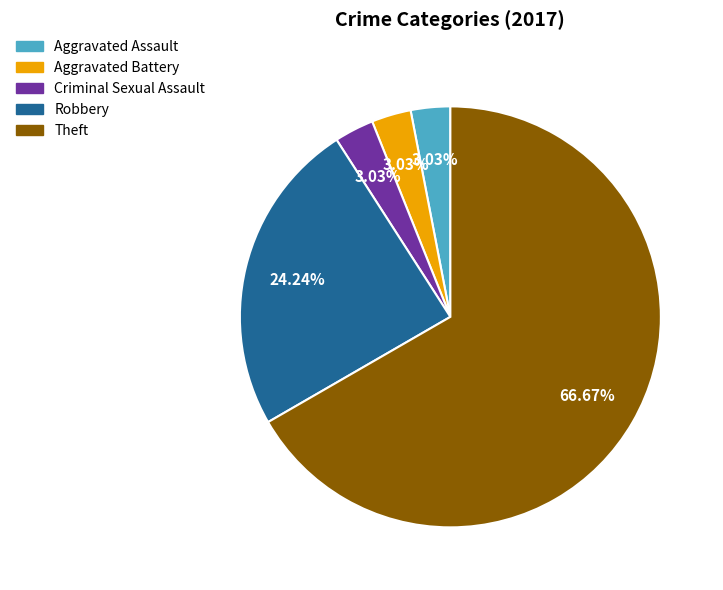

How many segments does this pie chart have?

5